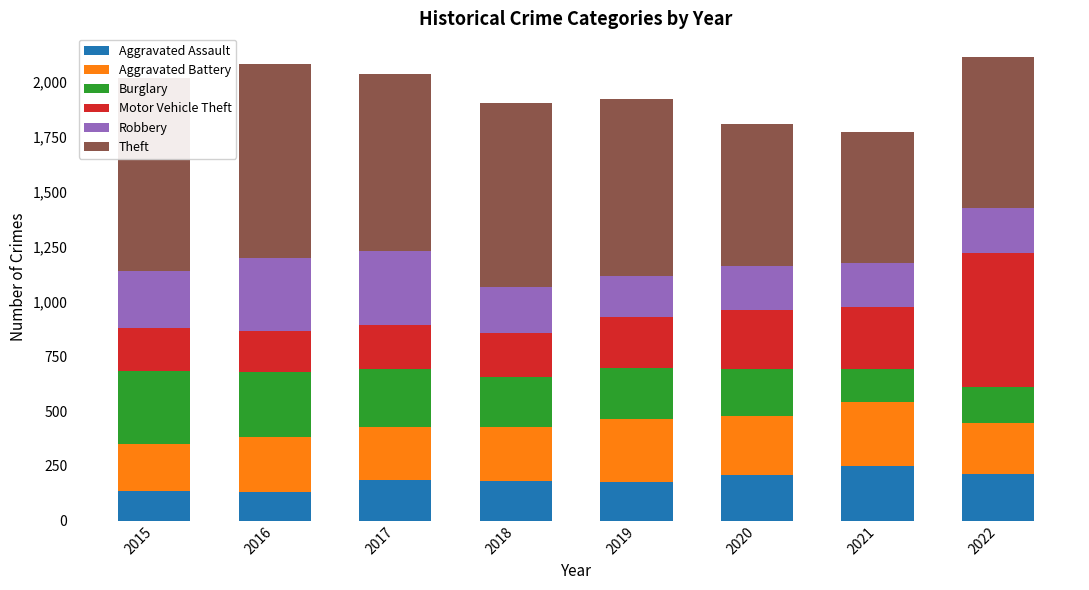

How many data points does each series have?

8